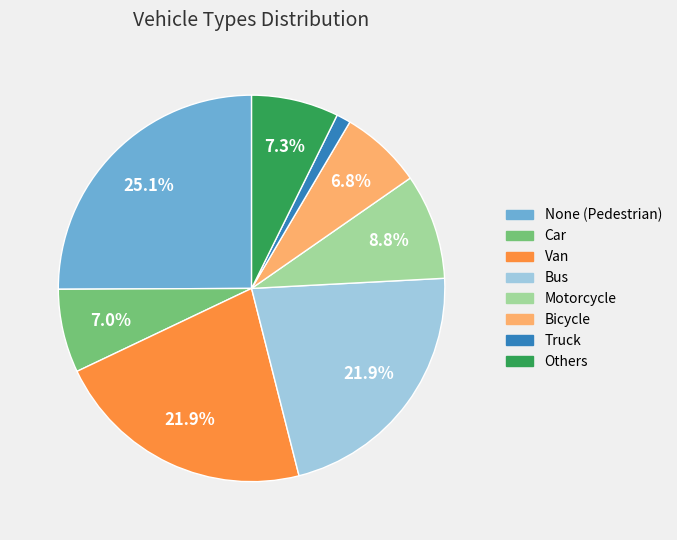

What is the ratio of the value at None (Pedestrian) to the value at Car?

3.6